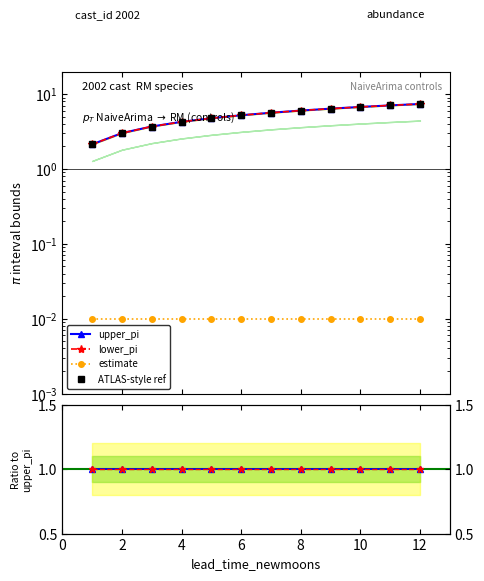

Between 10 and 2, which is larger?

10